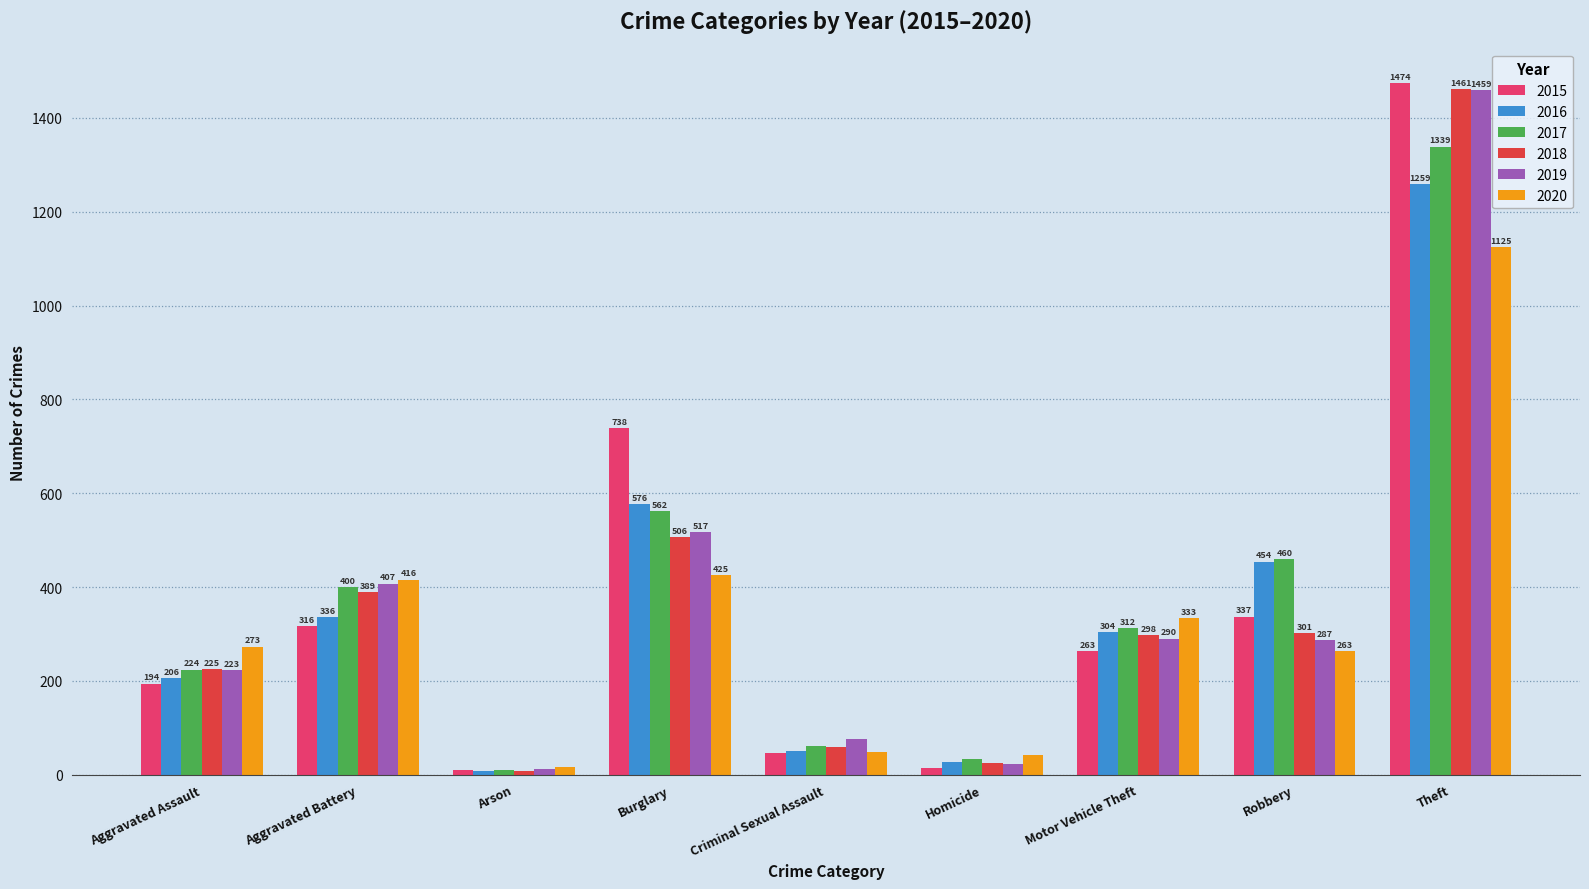

Reading left to right, list all the values displayed in this chart.

2015: 194	316	9	738	46	15	263	337	1474
2016: 206	336	7	576	50	26	304	454	1259
2017: 224	400	10	562	61	33	312	460	1339
2018: 225	389	7	506	60	25	298	301	1461
2019: 223	407	12	517	77	22	290	287	1459
2020: 273	416	17	425	48	41	333	263	1125